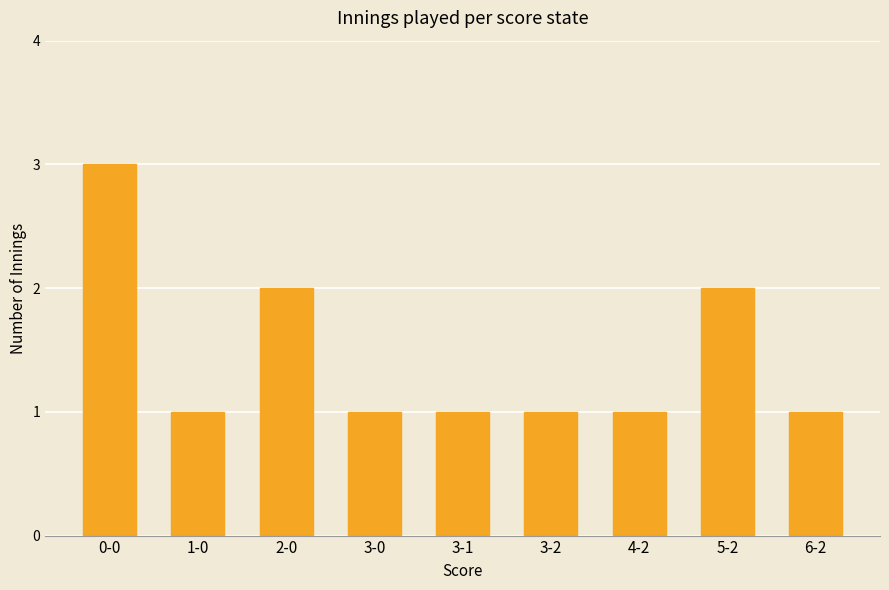

What is the sum of all values?

13